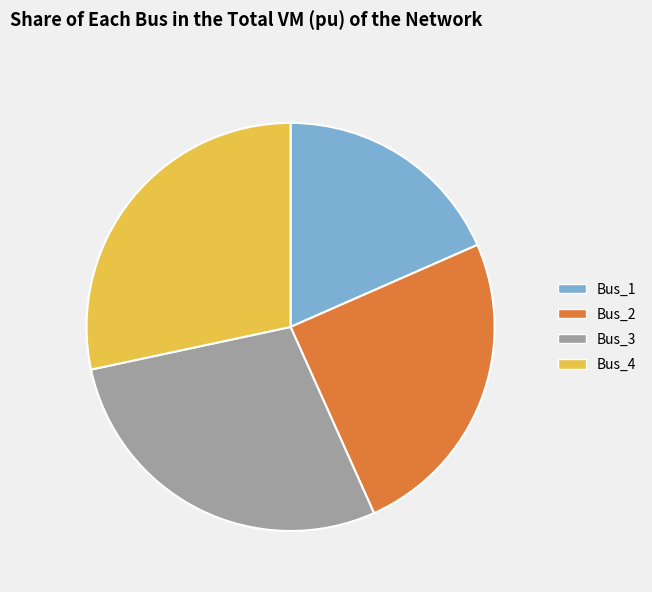

What is the smallest slice in the pie chart?

Bus_1